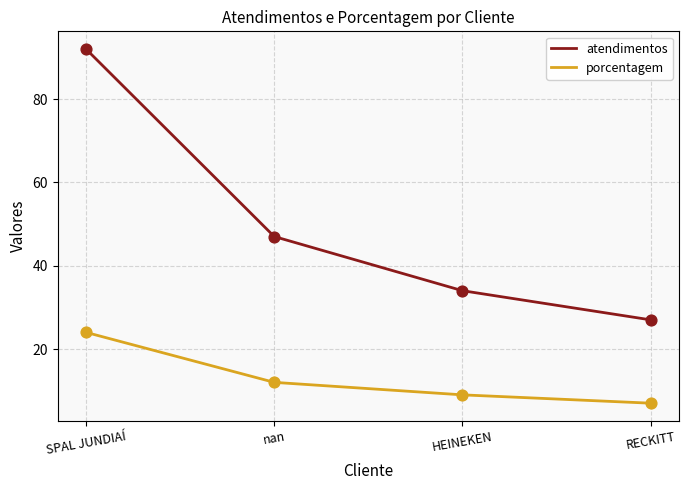

Which series has the largest total across all categories?

atendimentos